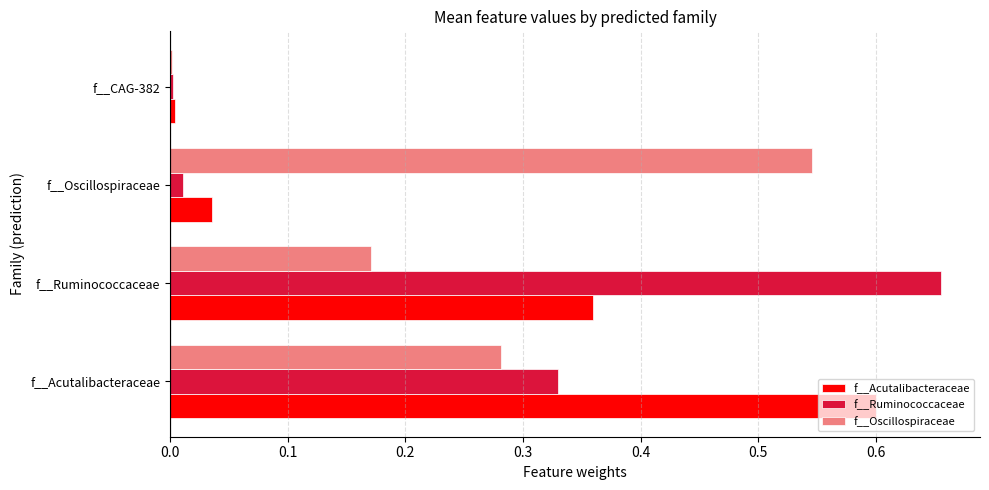

The f__Acutalibacteraceae series shows 0.1 at f__Ruminococcaceae. True or false?

False